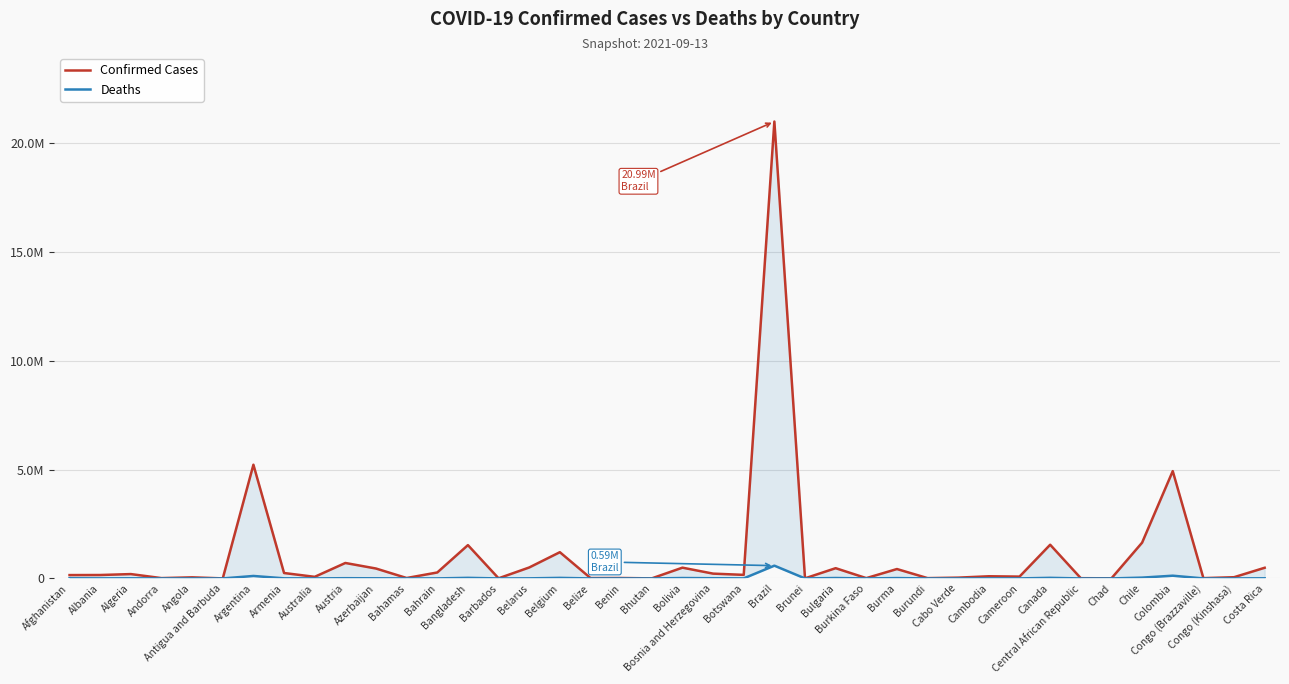

The Confirmed Cases series shows 248850 at Armenia. True or false?

True